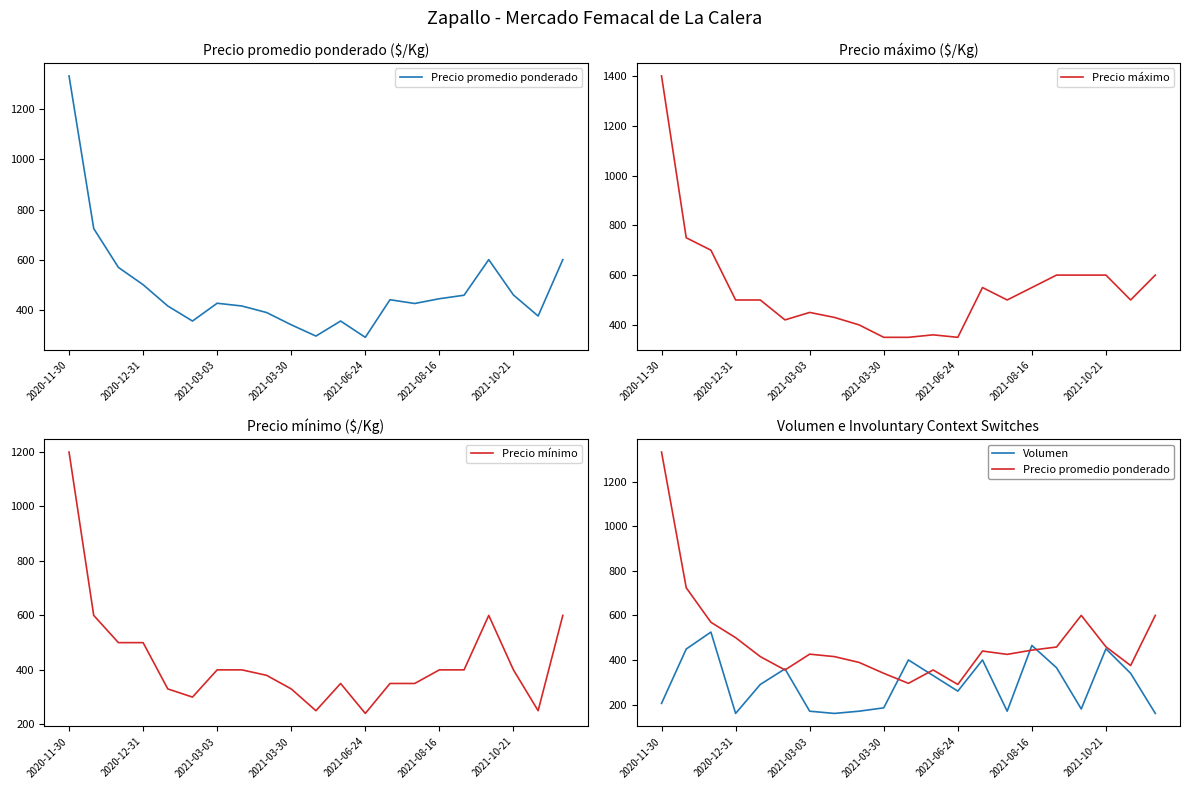

What is the maximum value for Precio máximo?

1400